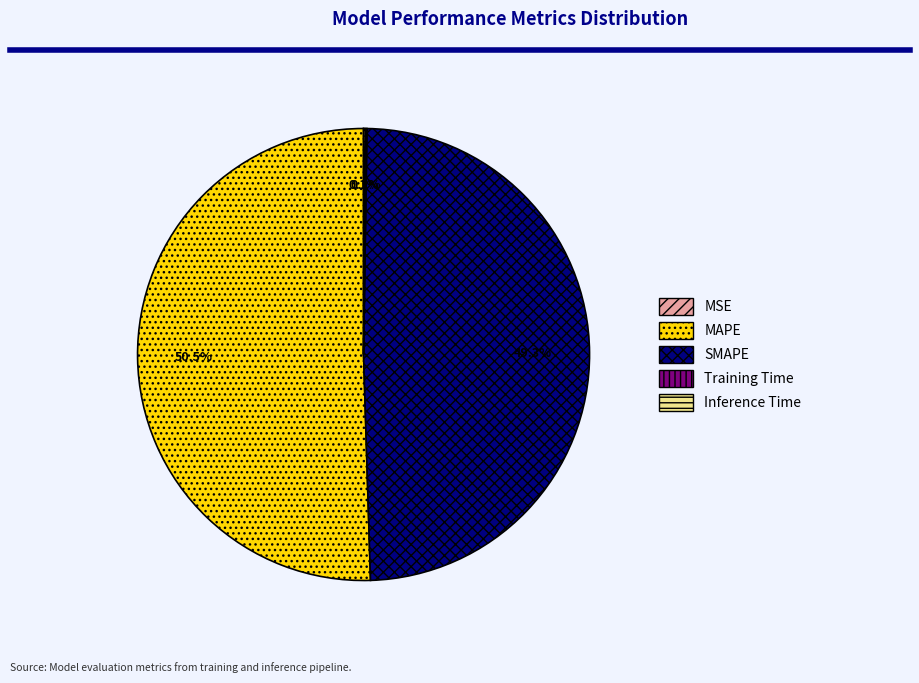

To the nearest percent, what is the average slice percentage?

20%